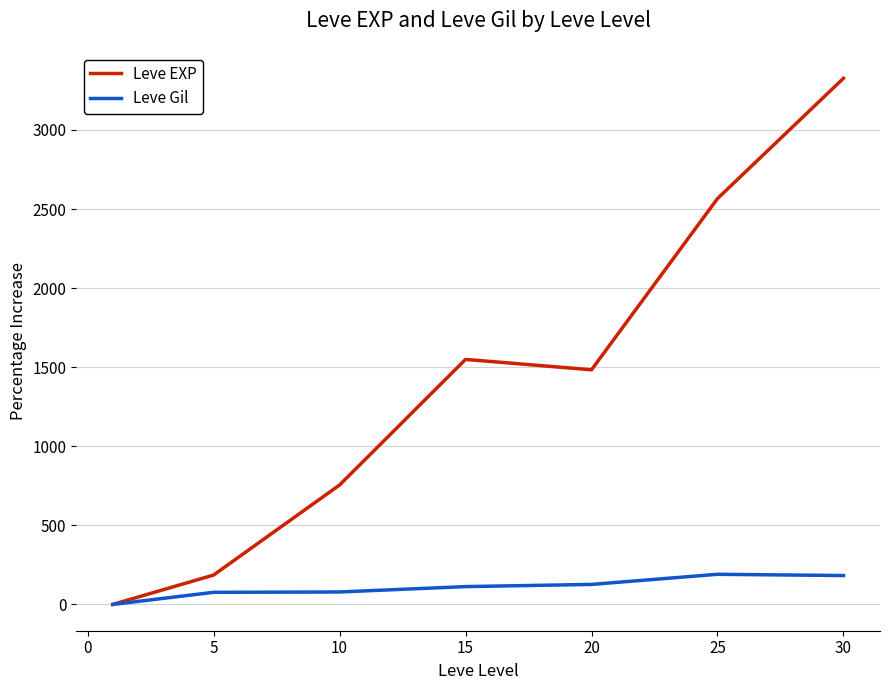

What is the maximum value for Leve EXP?

3326.5